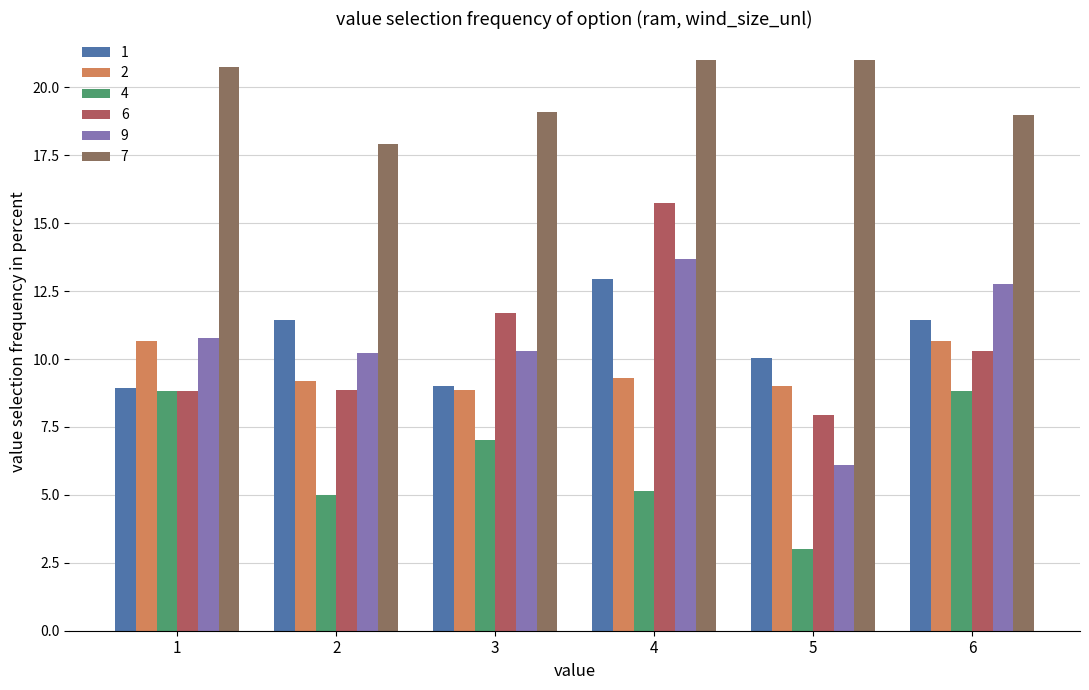

What is the difference between the maximum and minimum values in the 1 series?

4.0